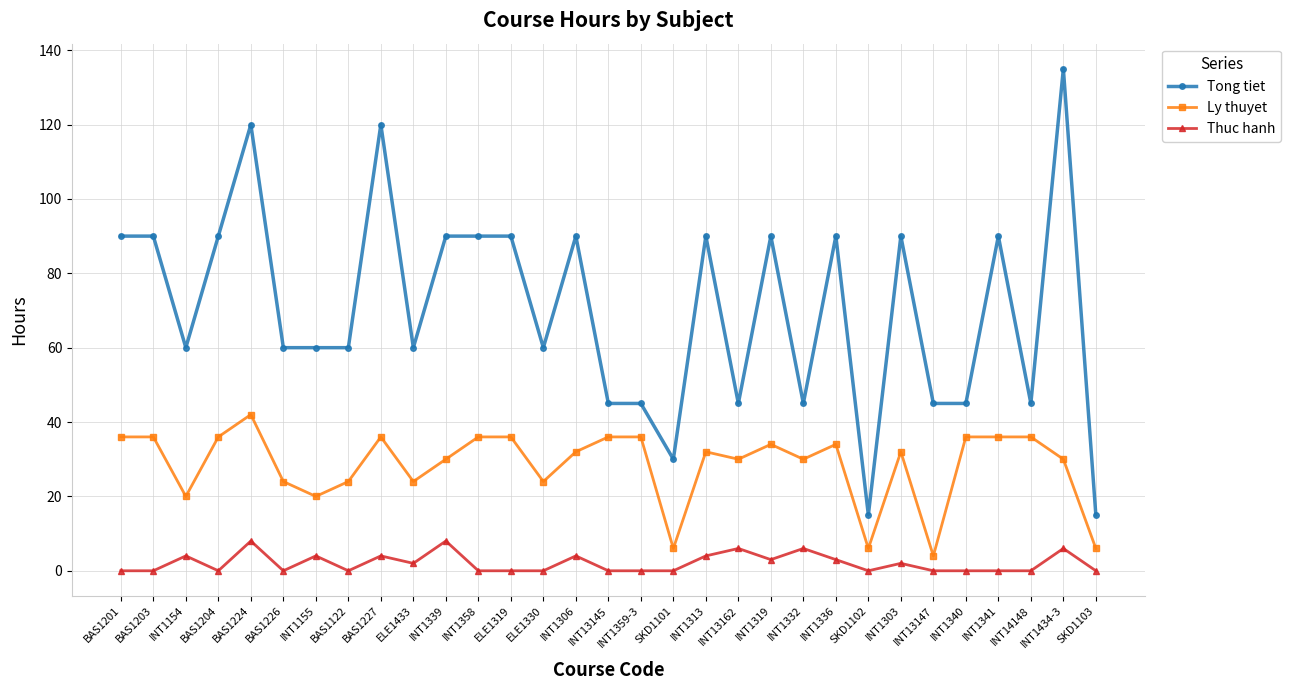

What is the difference between the highest and lowest values at INT14148?

45